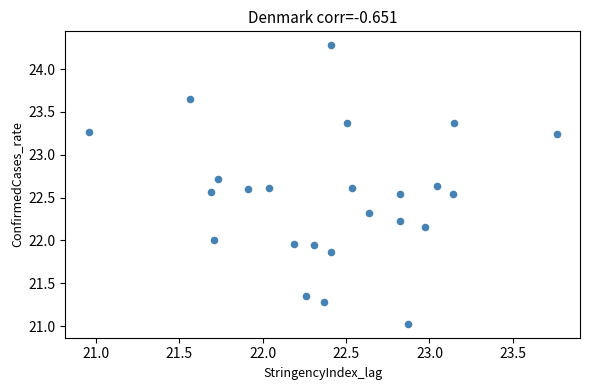

What is the range of X values (max minus min)?

2.8